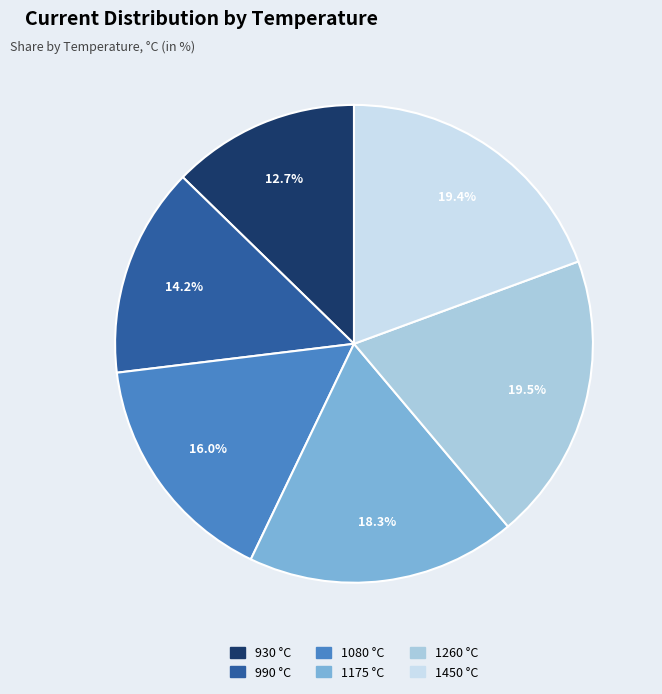

How many segments does this pie chart have?

6